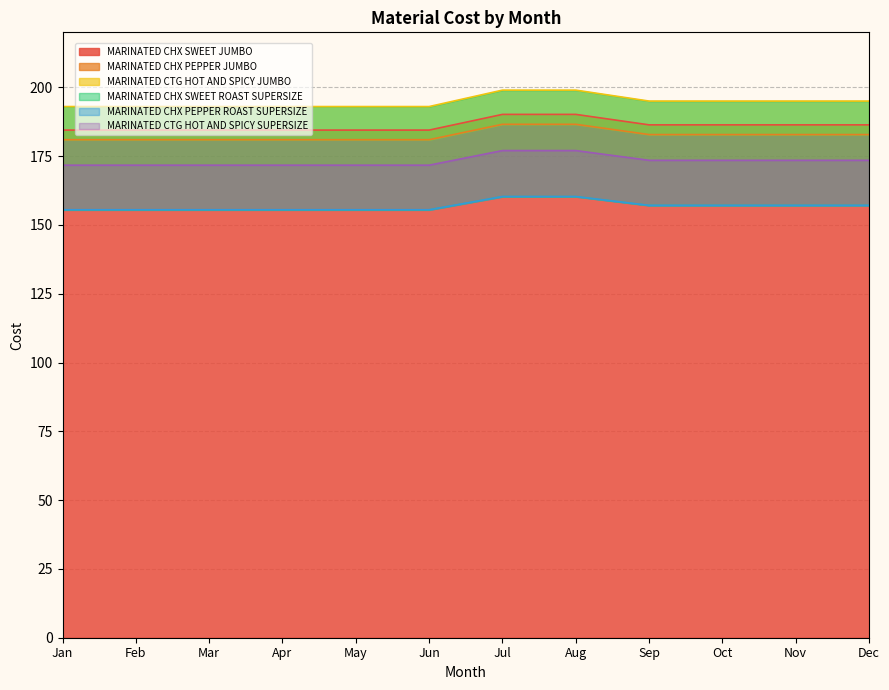

True or false: MARINATED CTG HOT AND SPICY JUMBO and MARINATED CHX PEPPER ROAST SUPERSIZE cross at least once.

False